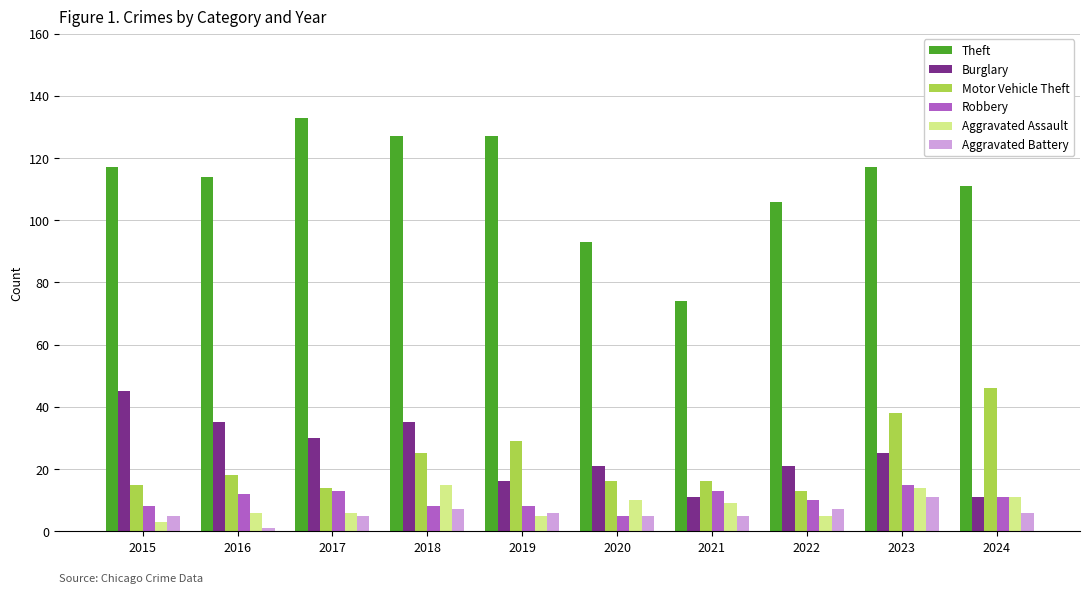

How many values in the Aggravated Battery series are below 6?

5